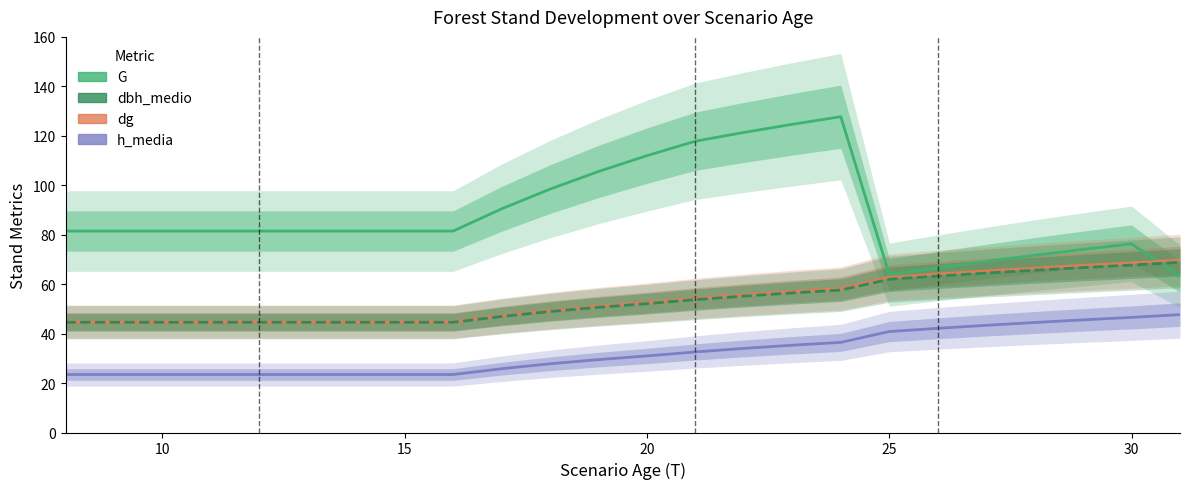

What are all the series names shown in the legend?

G, dg, dbh_medio, h_media